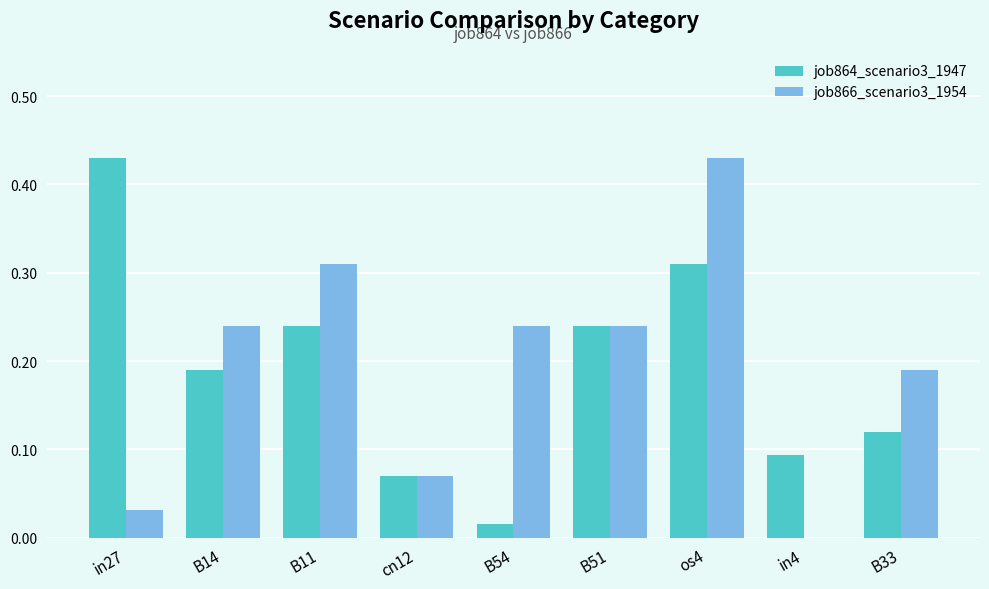

What is the sum of the job866_scenario3_1954 values at os4 and B51?

0.7